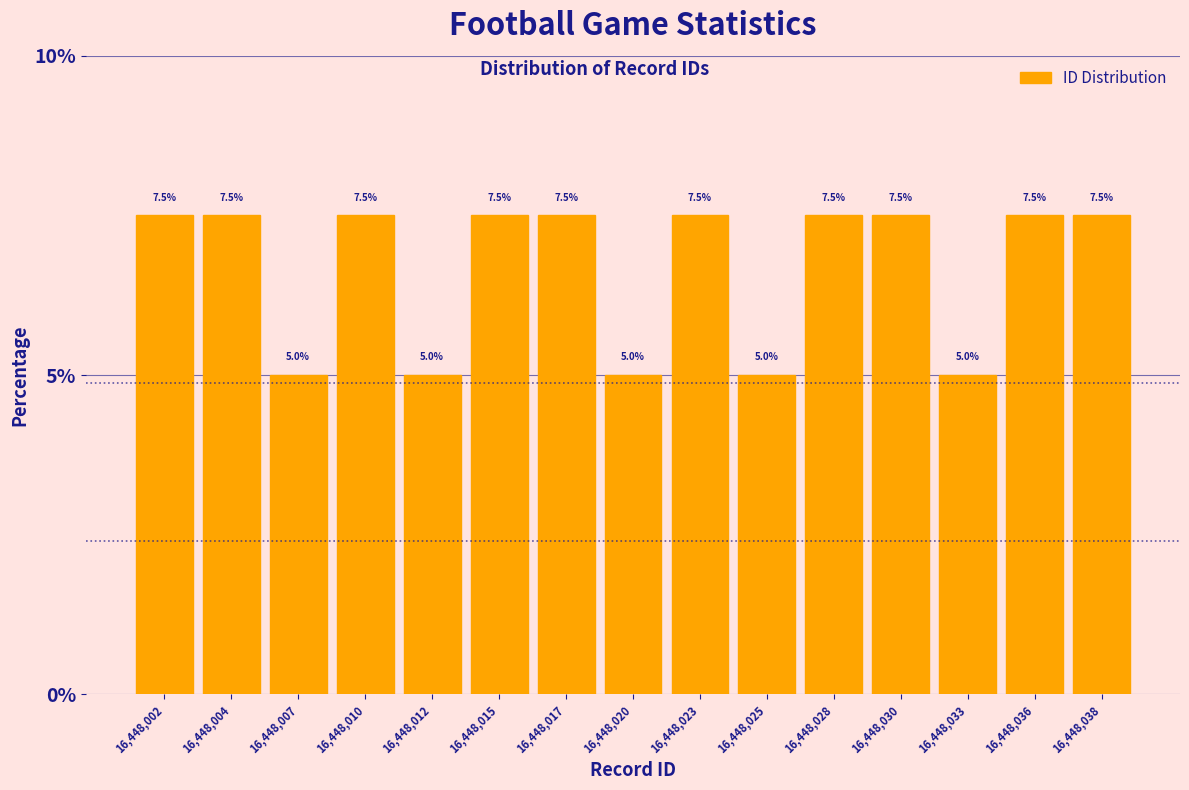

Reading left to right, list all the values displayed in this chart.

16,448,002=7.5	16,448,004=7.5	16,448,007=5.0	16,448,010=7.5	16,448,012=5.0	16,448,015=7.5	16,448,017=7.5	16,448,020=5.0	16,448,023=7.5	16,448,025=5.0	16,448,028=7.5	16,448,030=7.5	16,448,033=5.0	16,448,036=7.5	16,448,038=7.5